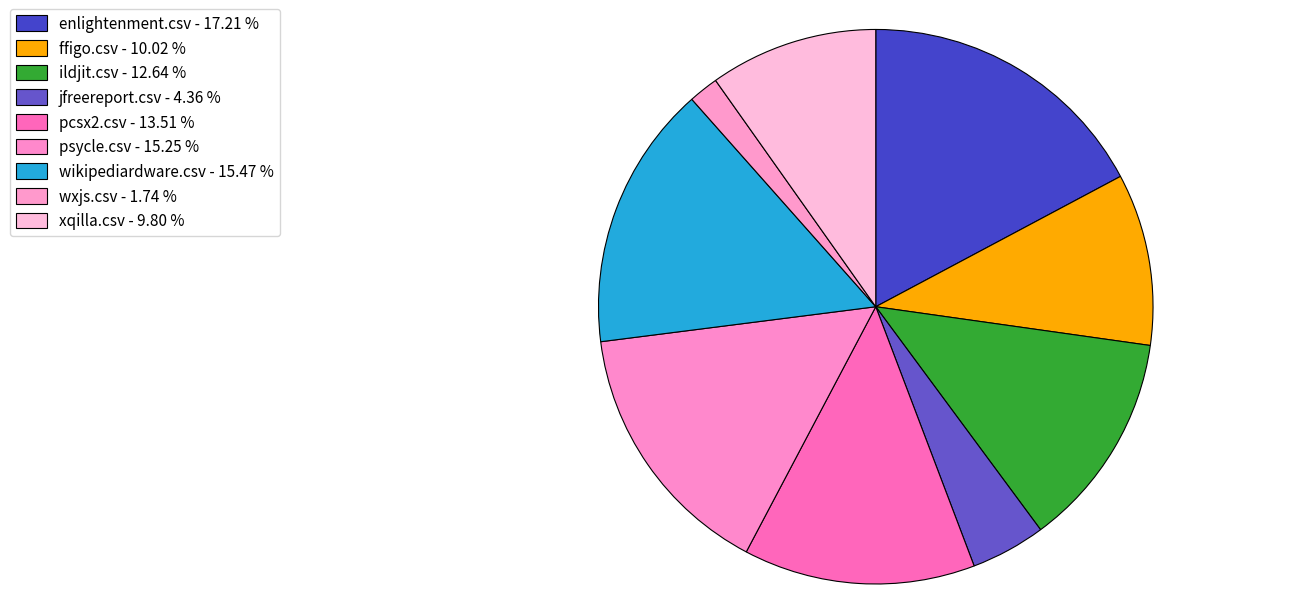

The wxjs.csv slice represents 2% of the pie. True or false?

True